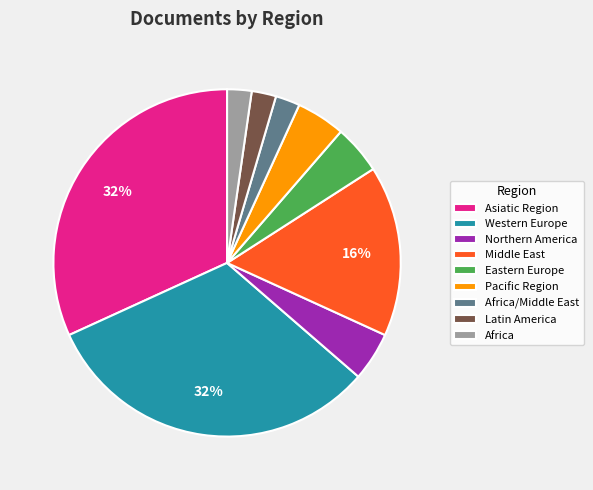

To the nearest percent, what is the difference between the largest and smallest slice percentages?

30%